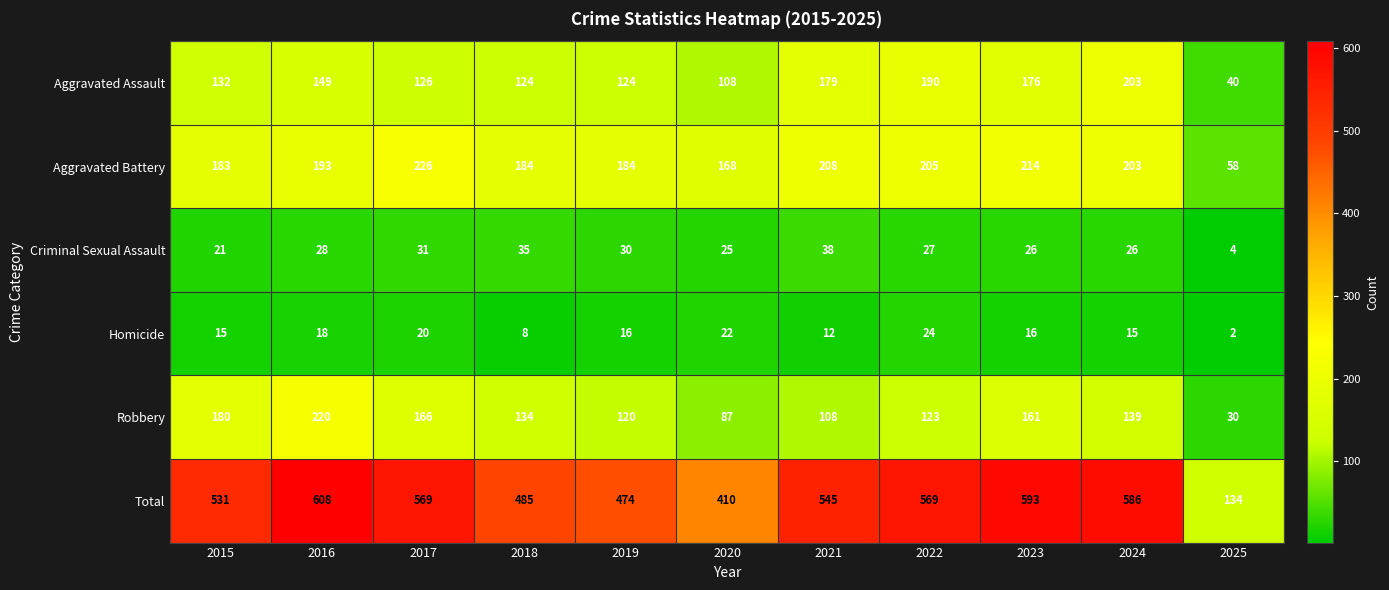

Which series has the largest range (max minus min)?

Total